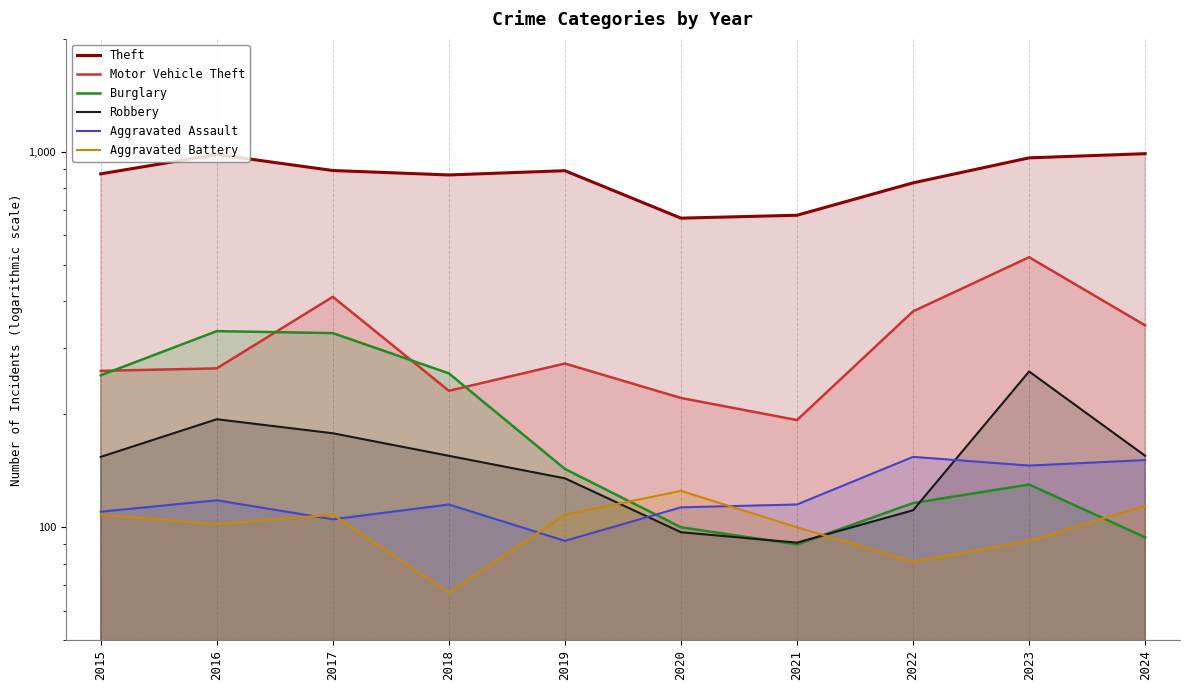

What is the value of the Motor Vehicle Theft point at the 7th from the left?

193